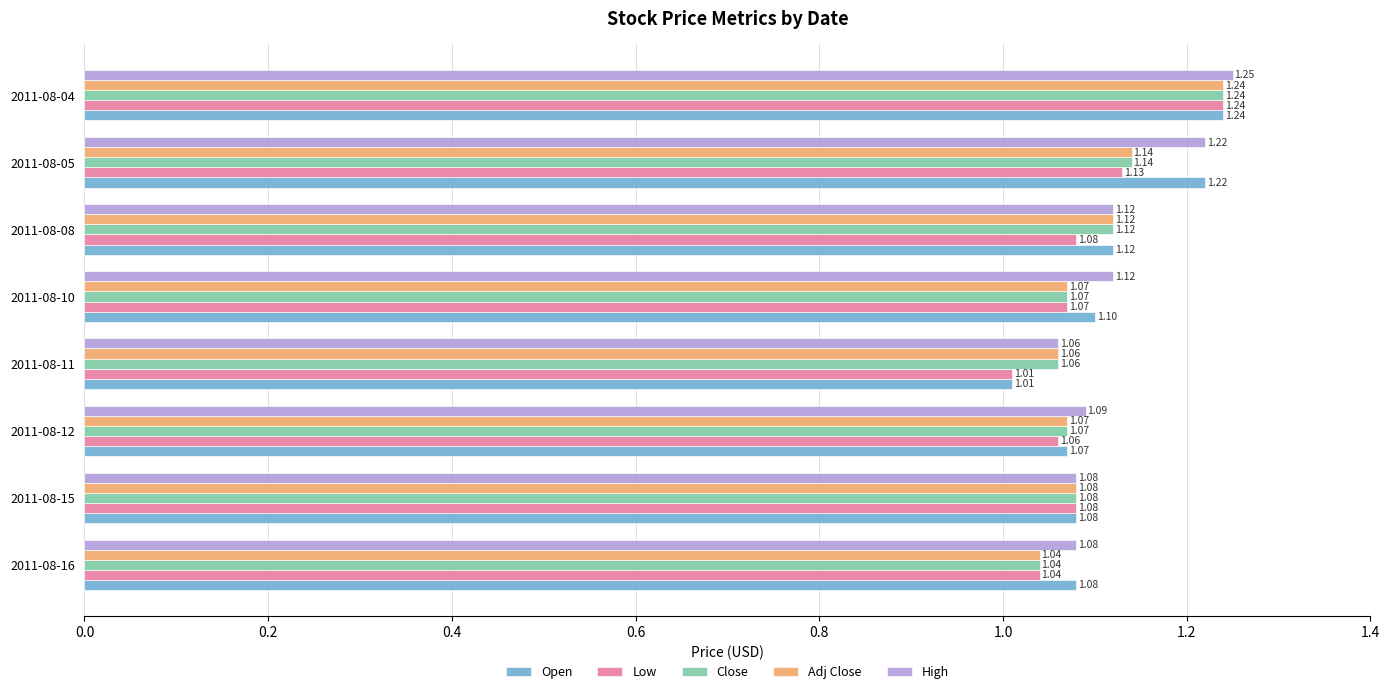

What is the sum of all Low values?

8.7